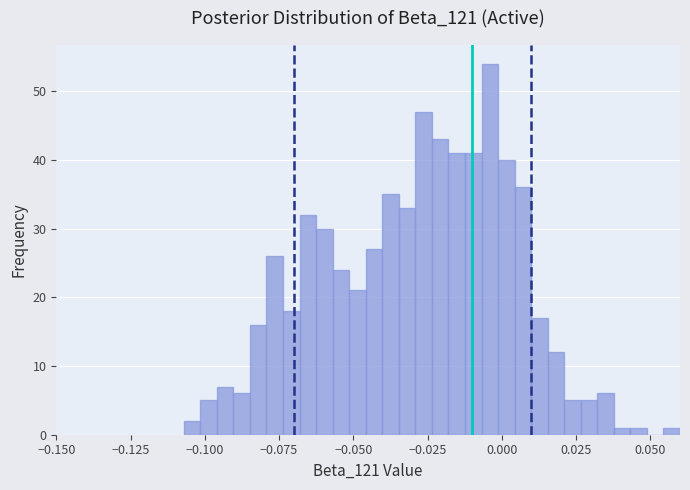

Read against the x-axis, roughly where is the centre of the tallest bar?

-0.005